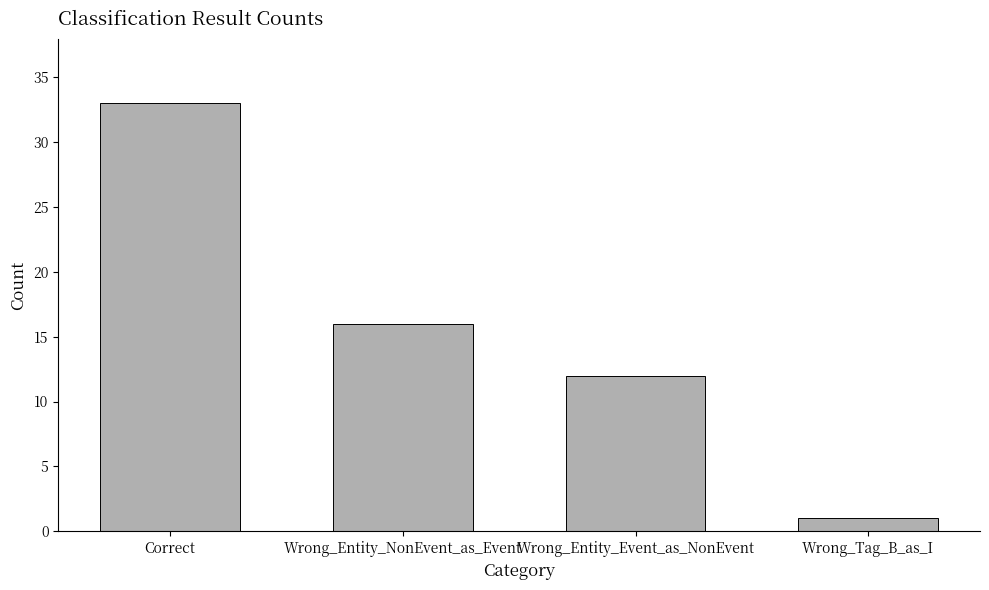

Does the chart contain any negative values?

No